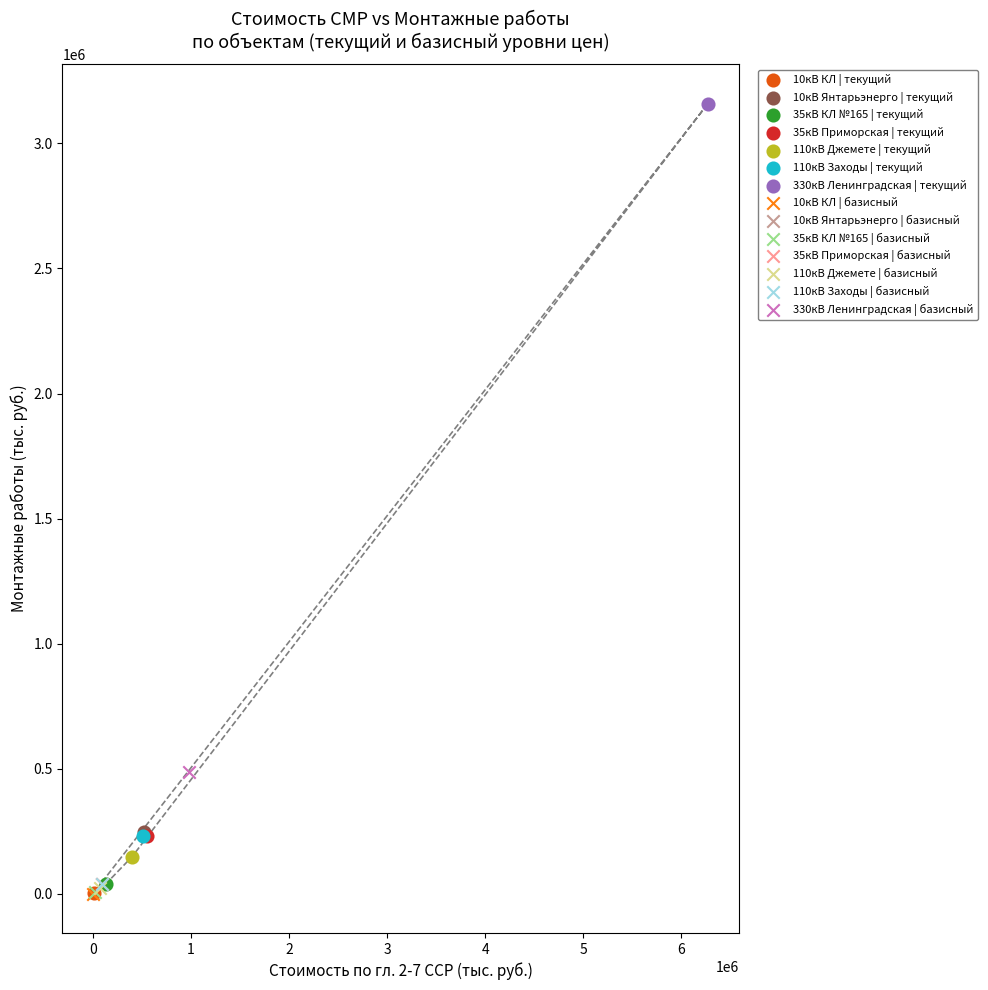

What are all the series names shown in the legend?

10кВ КЛ | текущий, 10кВ Янтарьэнерго | текущий, 35кВ КЛ №165 | текущий, 35кВ Приморская | текущий, 110кВ Джемете | текущий, 110кВ Заходы | текущий, 330кВ Ленинградская | текущий, 10кВ КЛ | базисный, 10кВ Янтарьэнерго | базисный, 35кВ КЛ №165 | базисный, 35кВ Приморская | базисный, 110кВ Джемете | базисный, 110кВ Заходы | базисный, 330кВ Ленинградская | базисный